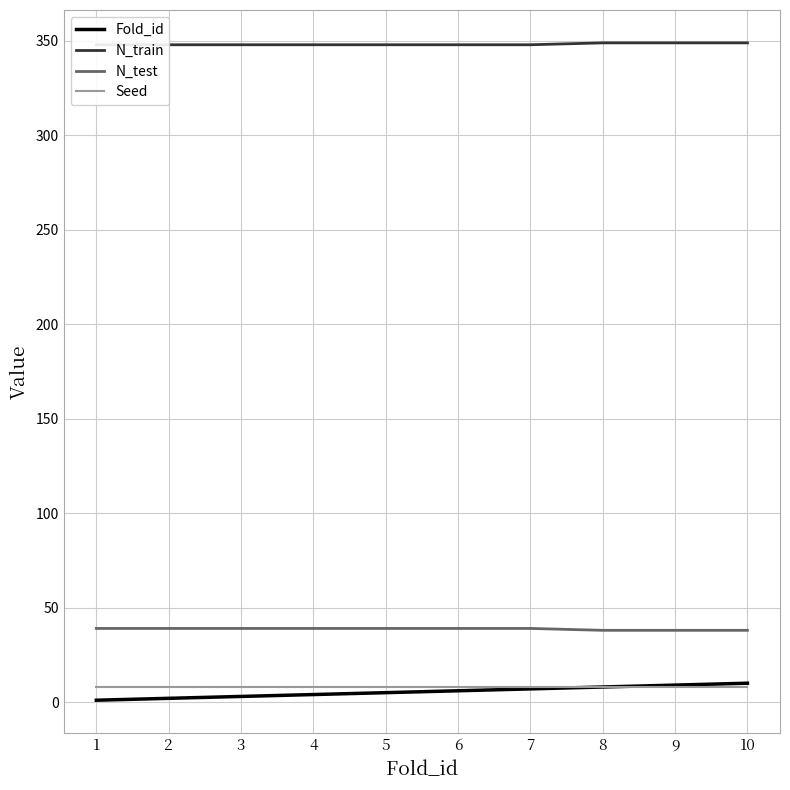

Does the chart display data point markers on the line(s)?

No